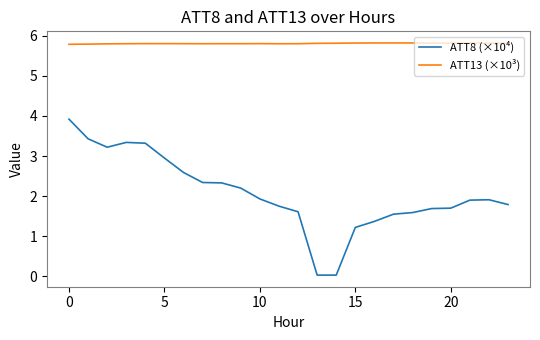

Is this an area chart (filled region under the line)?

No